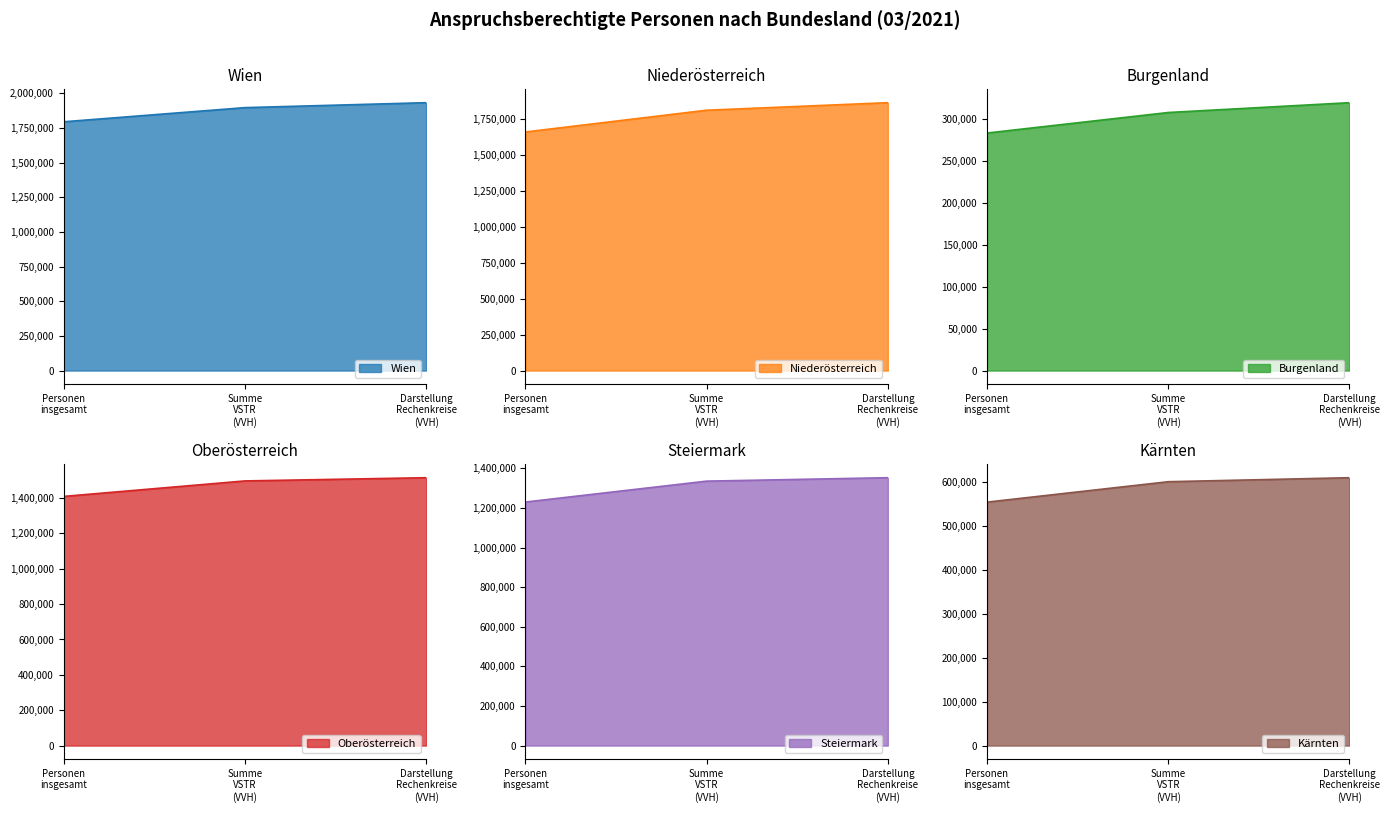

At which category is the sum across all series the highest?

Darstellung Rechenkreise (VVH)